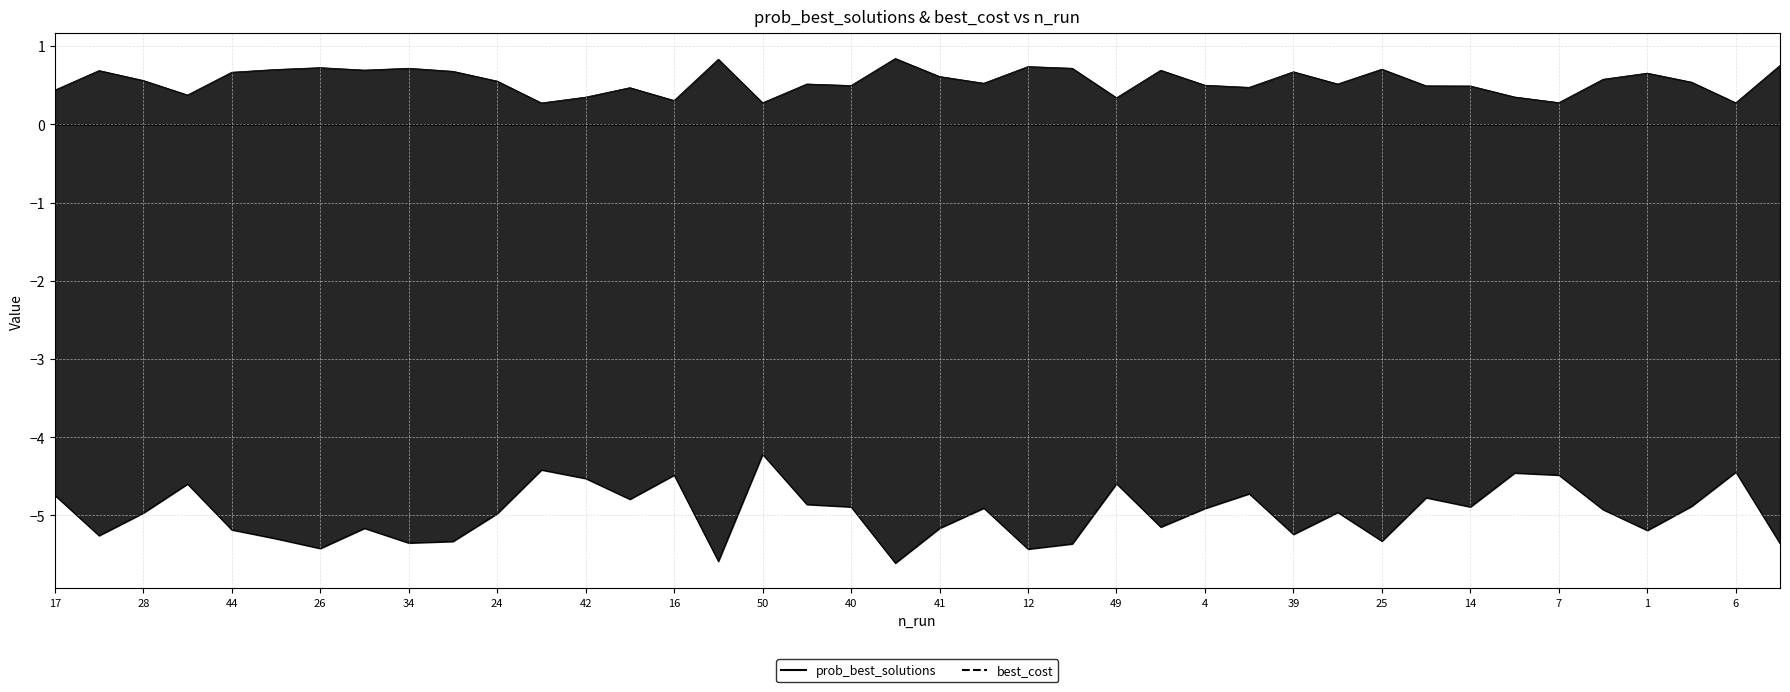

Does the chart have visible grid lines?

Yes